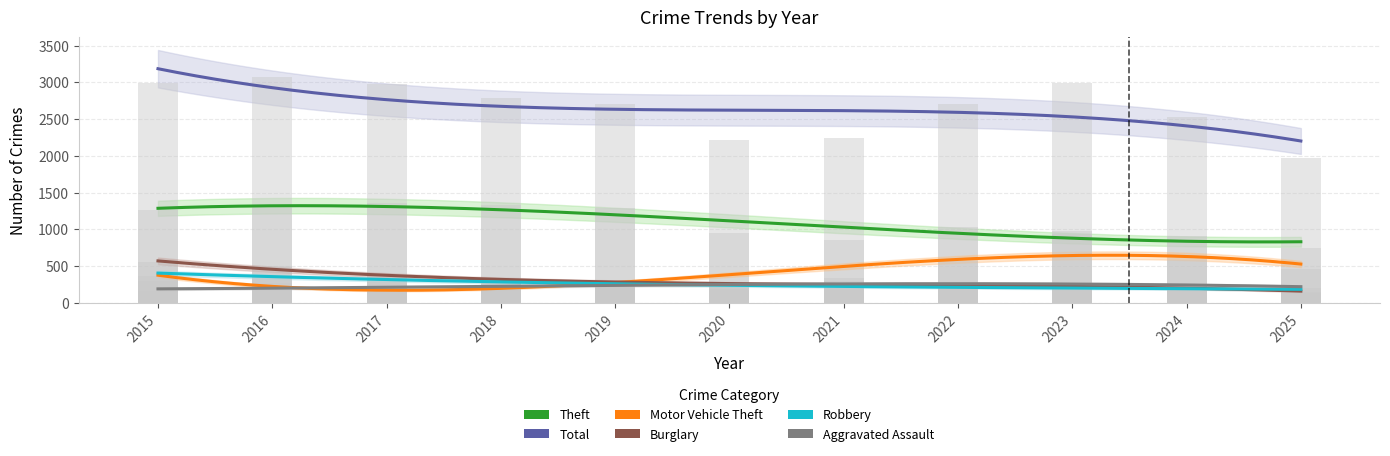

What is the value of the Total bar at the 10th from the left?

2525